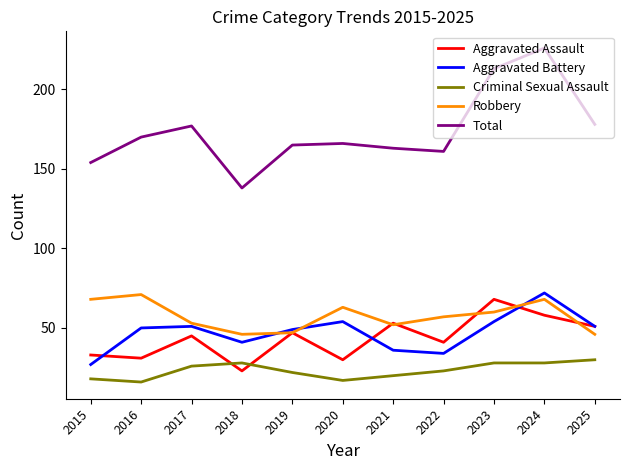

Reading left to right, extract all data points from this chart.

Aggravated Assault: 33	31	45	23	47	30	53	41	68	58	51
Aggravated Battery: 27	50	51	41	49	54	36	34	54	72	51
Criminal Sexual Assault: 18	16	26	28	22	17	20	23	28	28	30
Robbery: 68	71	53	46	47	63	52	57	60	68	46
Total: 154	170	177	138	165	166	163	161	213	226	178